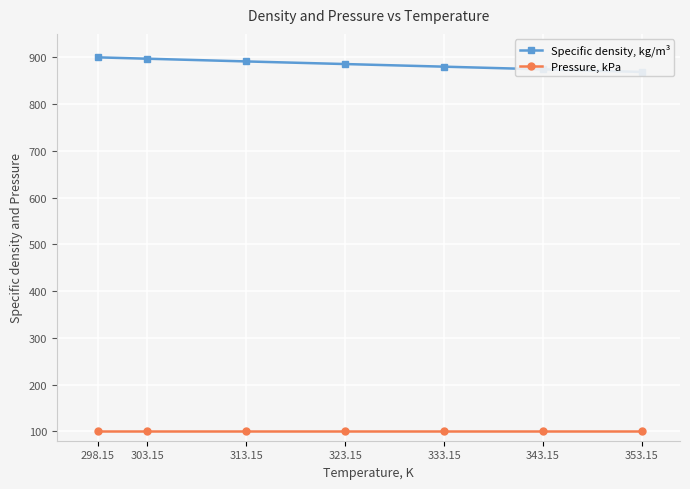

What is the difference between the second highest and second lowest values in the Specific density, kg/m³ series?

22.7